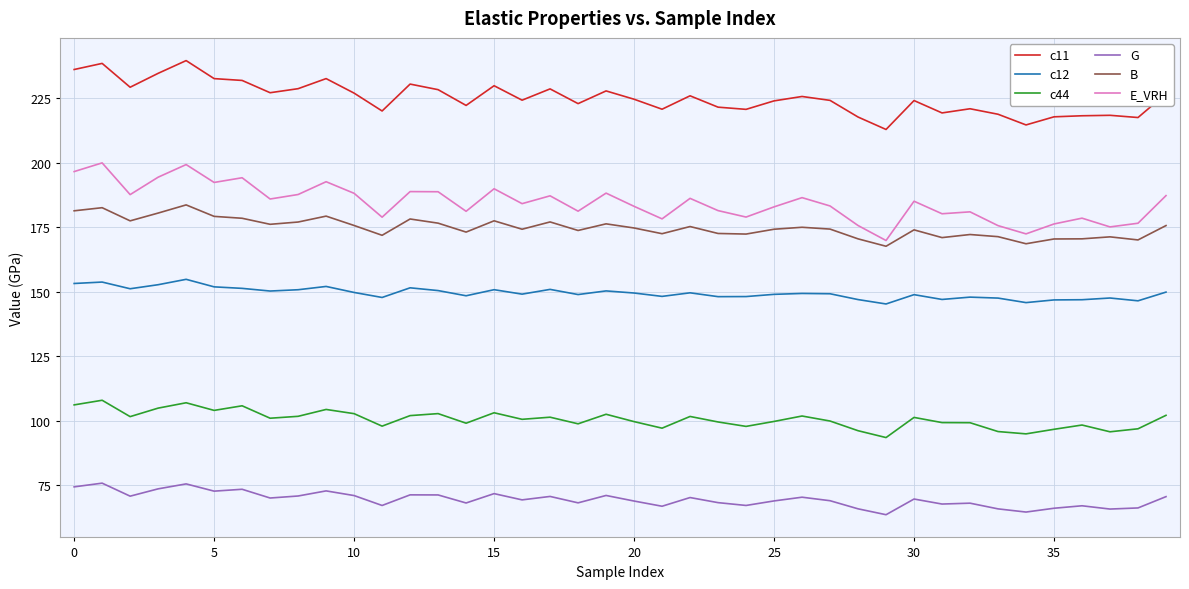

What is the difference between the maximum and minimum values in the c11 series?

26.7